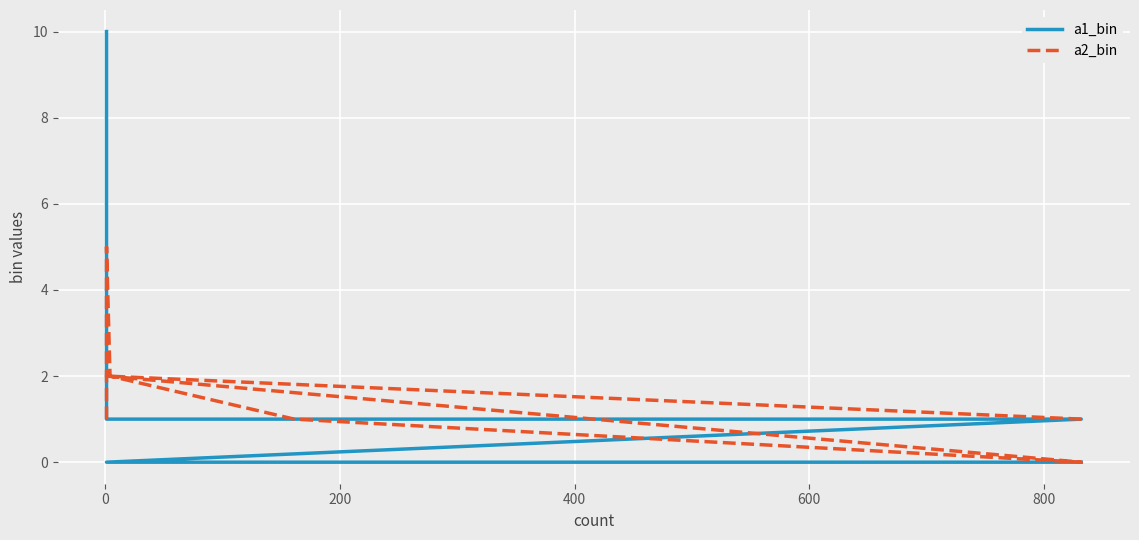

What is the value of the a1_bin point at the 6th from the left?

1